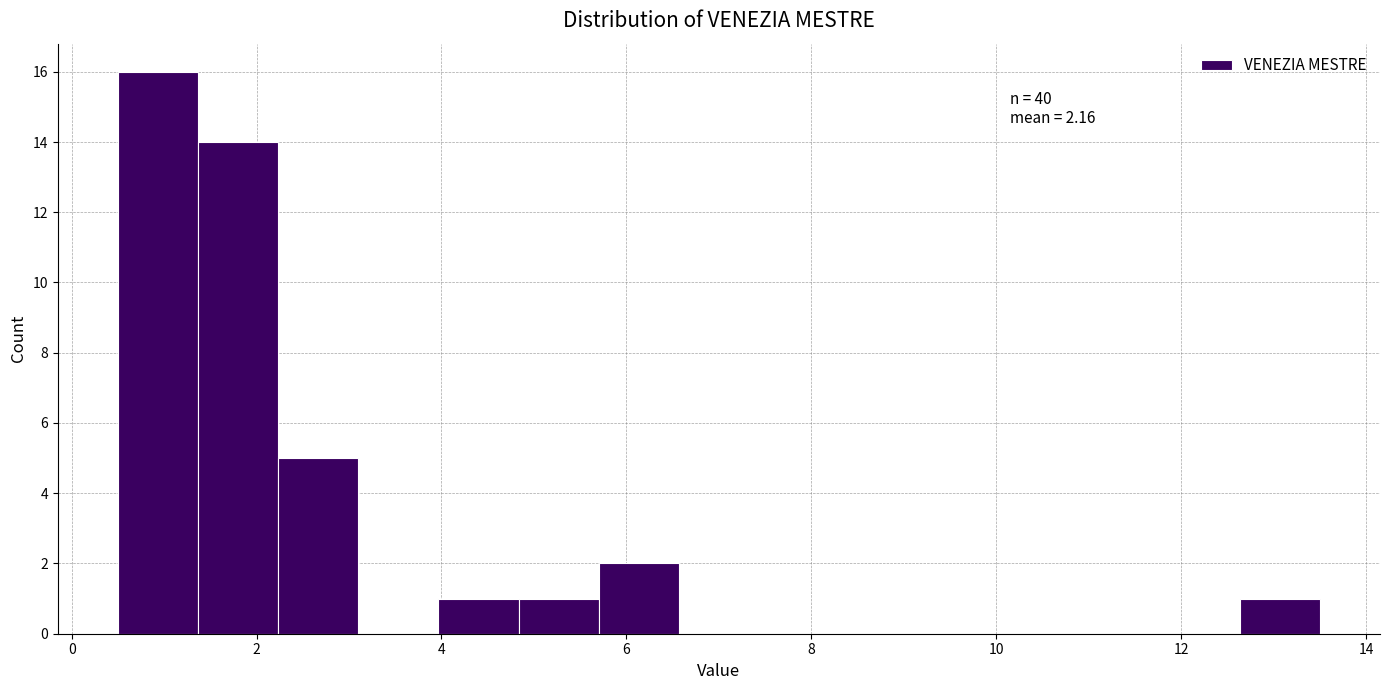

Over which range of the x-axis is the bar tallest?

0.6 to 1.4